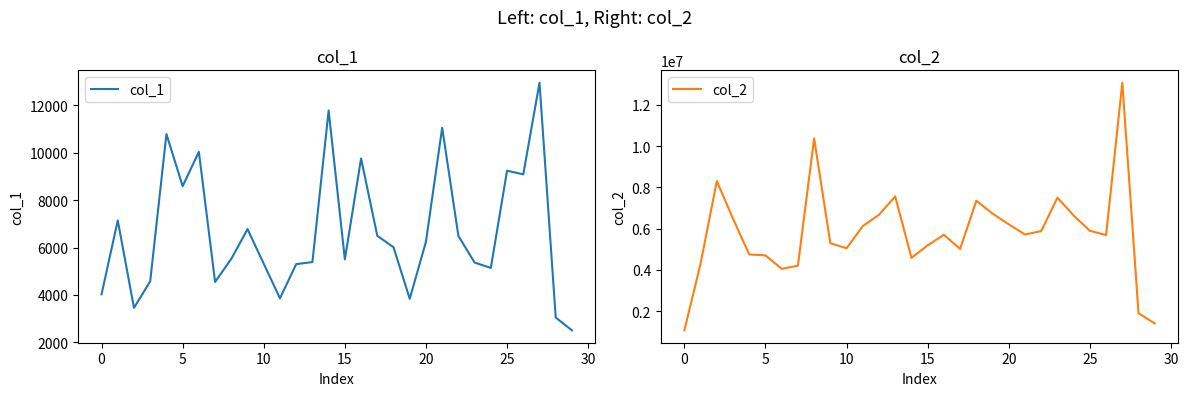

At how many categories does at least one series exceed 11922860?

1